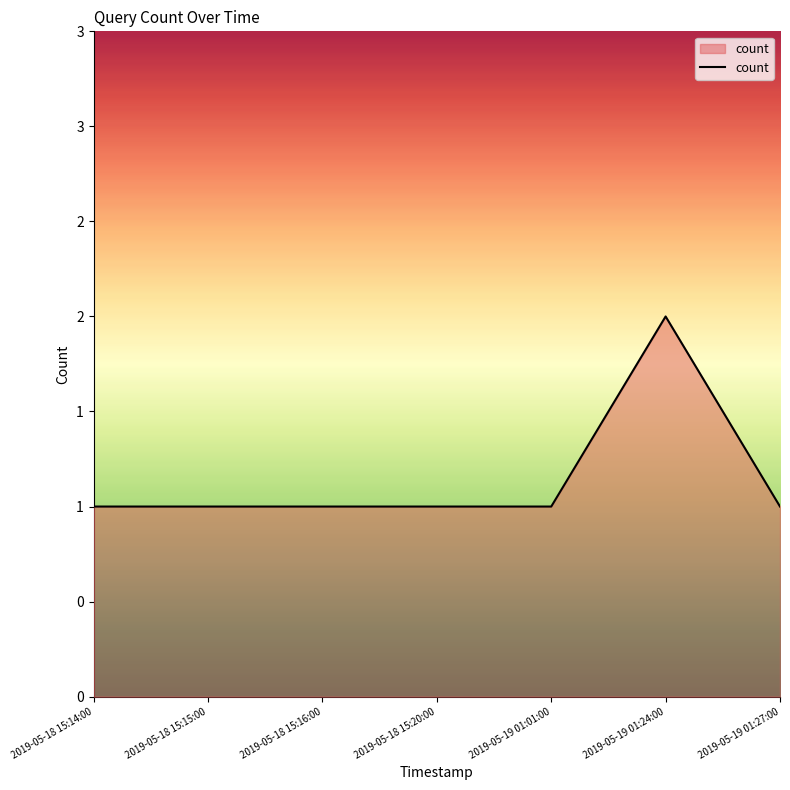

Reading right to left, what are all the values shown in this chart?

2019-05-19 01:27:00=1	2019-05-19 01:24:00=2	2019-05-19 01:01:00=1	2019-05-18 15:20:00=1	2019-05-18 15:16:00=1	2019-05-18 15:15:00=1	2019-05-18 15:14:00=1